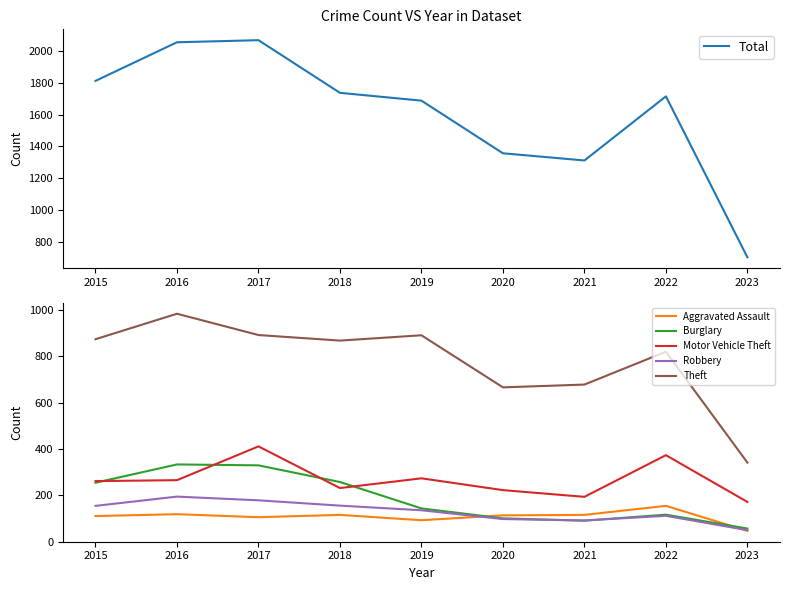

True or false: Total and Robbery intersect in this chart.

False